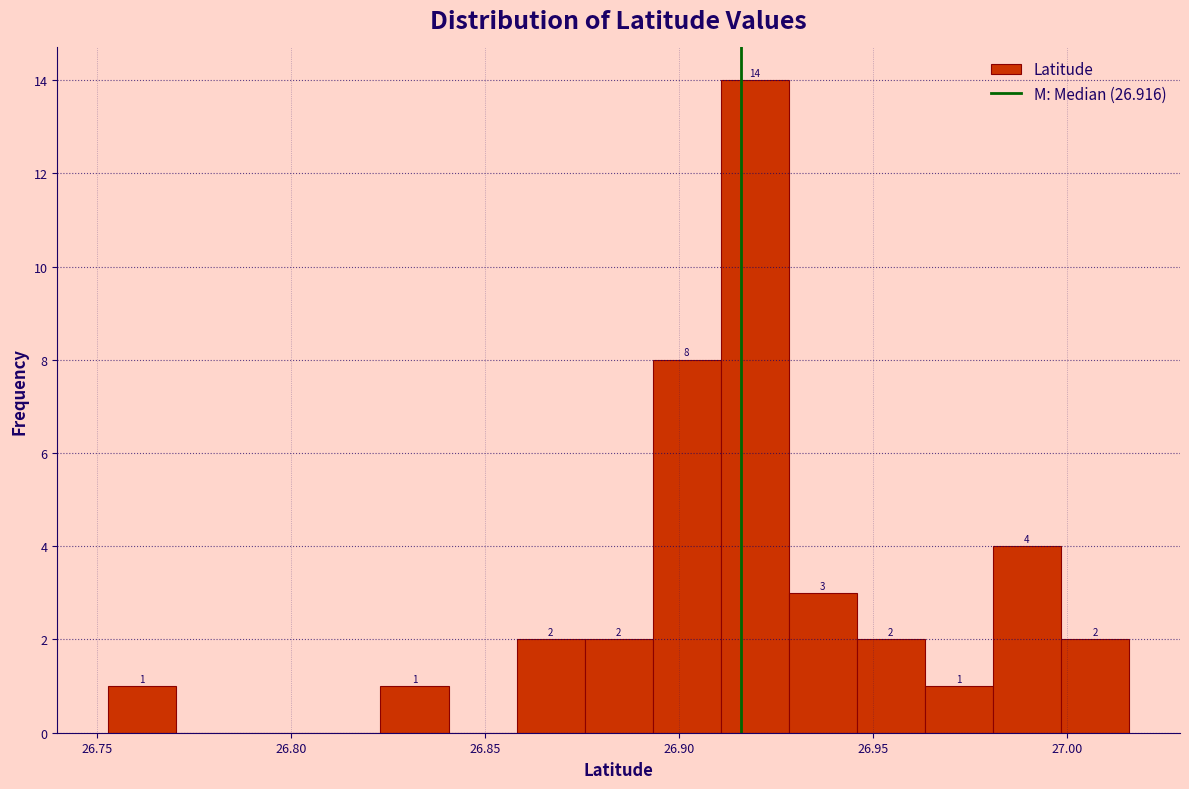

Read against the x-axis, roughly where is the centre of the tallest bar?

26.920